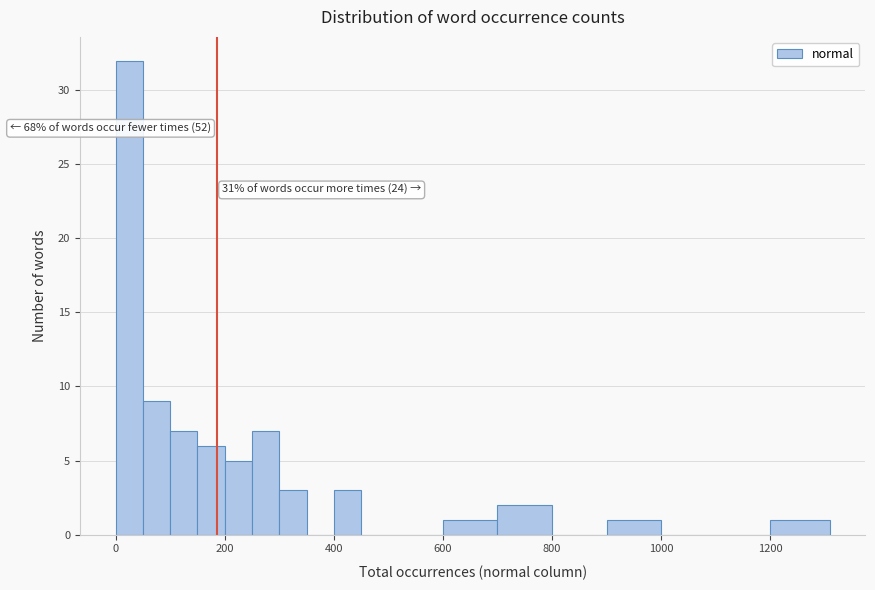

Read against the x-axis, roughly where is the centre of the tallest bar?

20